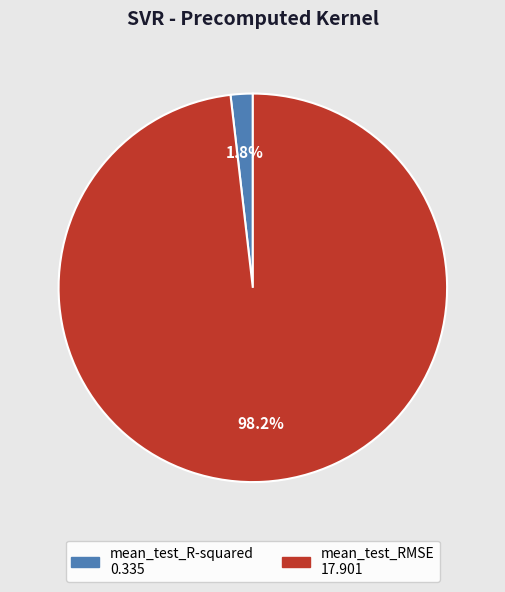

The mean_test_RMSE slice represents 85% of the pie. True or false?

False